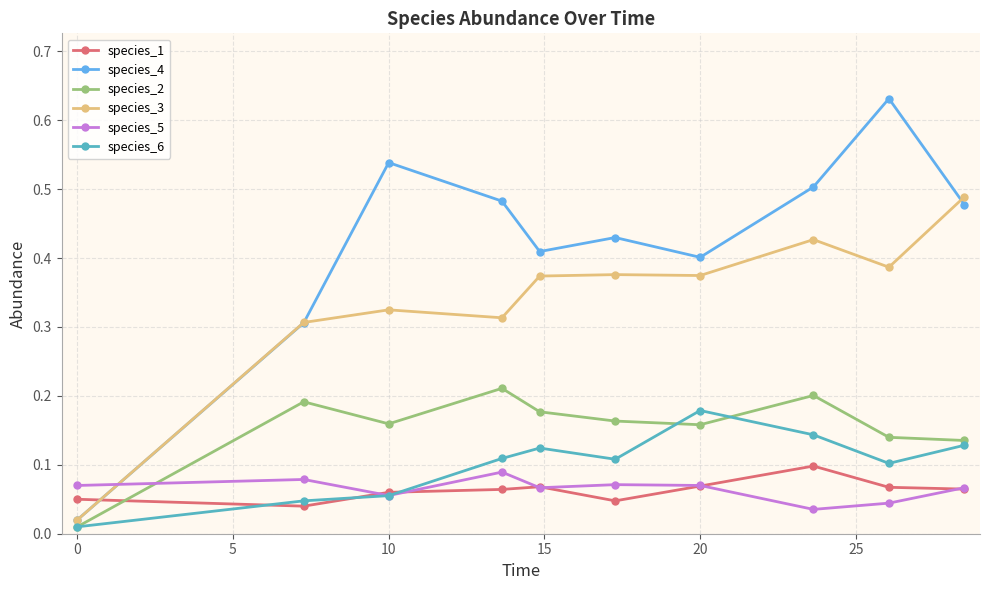

Which series has the largest total across all categories?

species_4